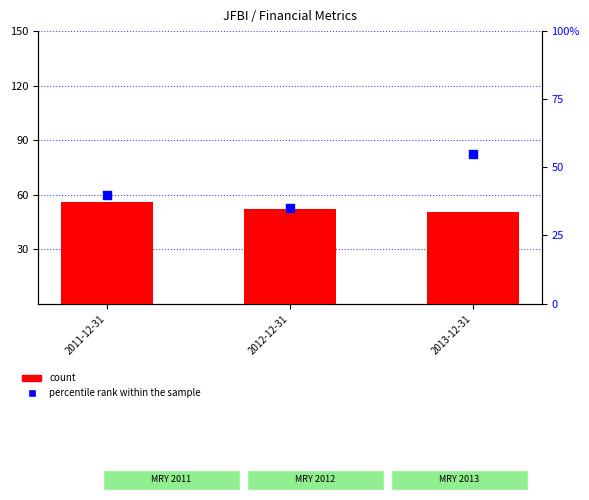

Which series contains the lowest Y value?

percentile rank within the sample